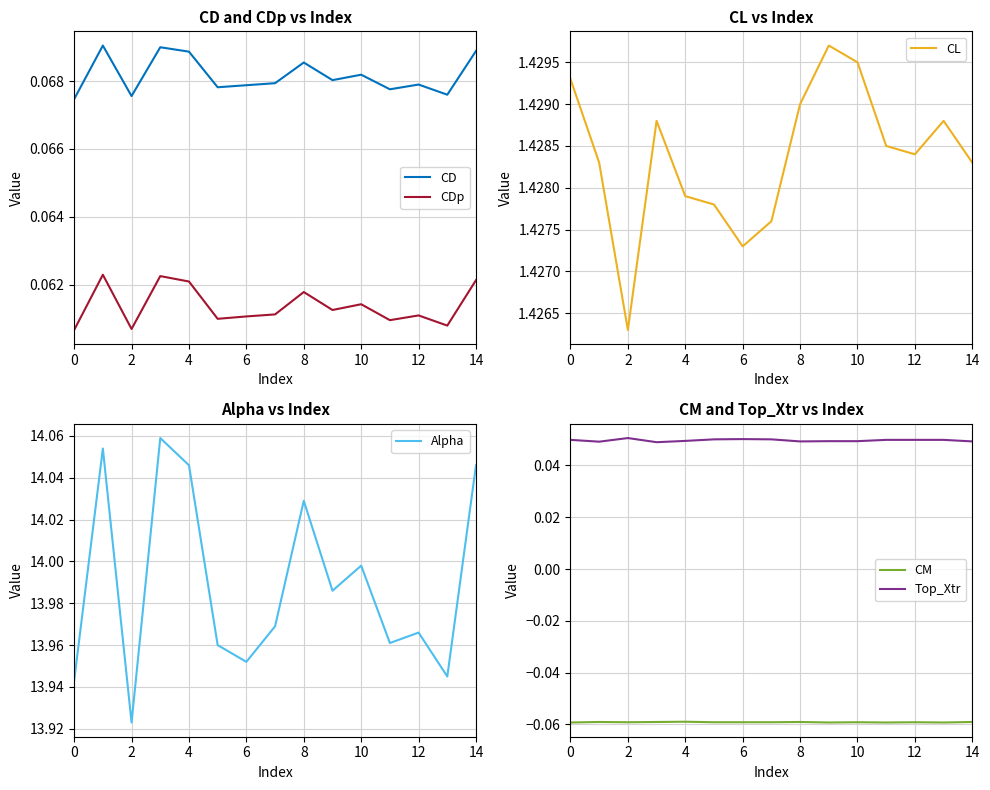

True or false: CD and CDp intersect in this chart.

False